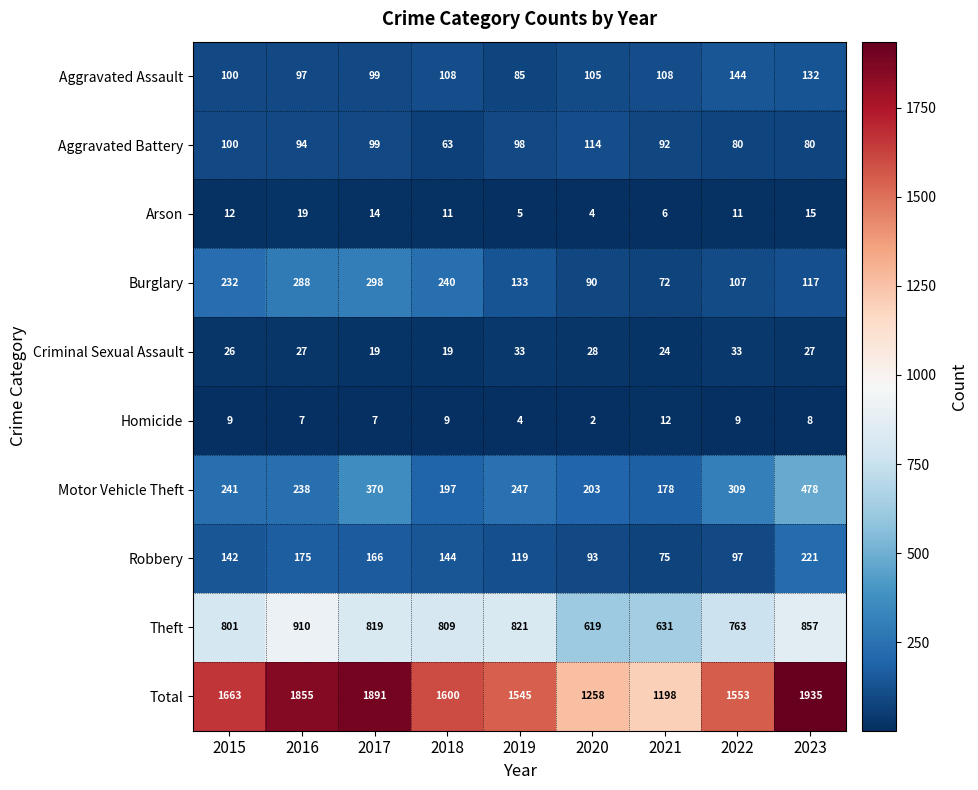

True or false: Homicide has a value of 1 at 2020.

False